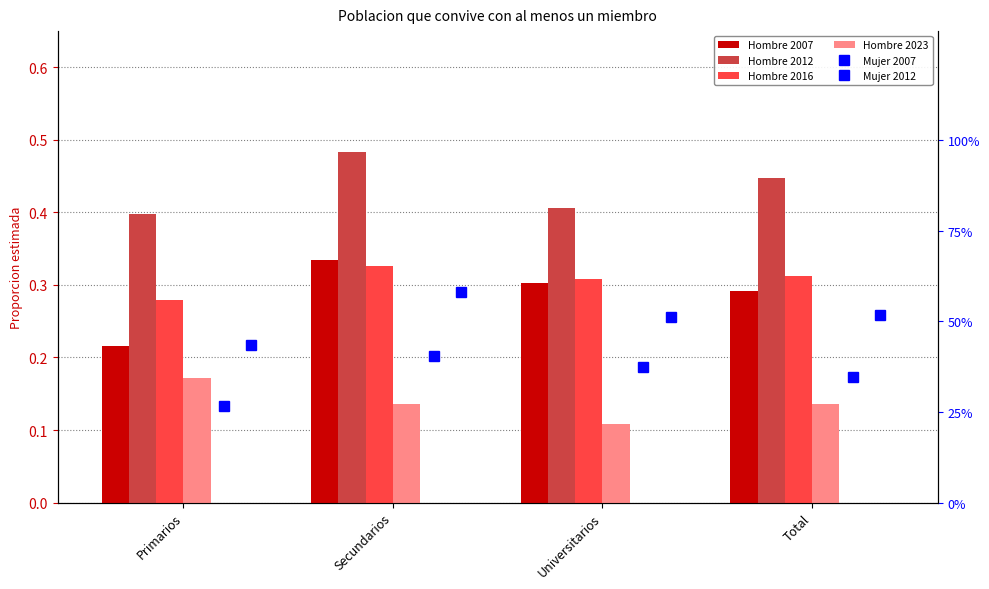

List the series in order of their peak value, highest first.

Mujer 2012, Hombre 2012, Mujer 2007, Hombre 2007, Hombre 2016, Hombre 2023